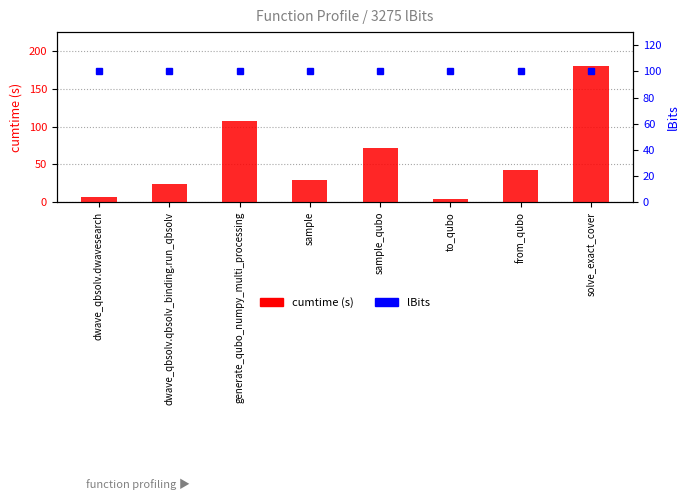

What is the minimum value shown in the chart?

4.8